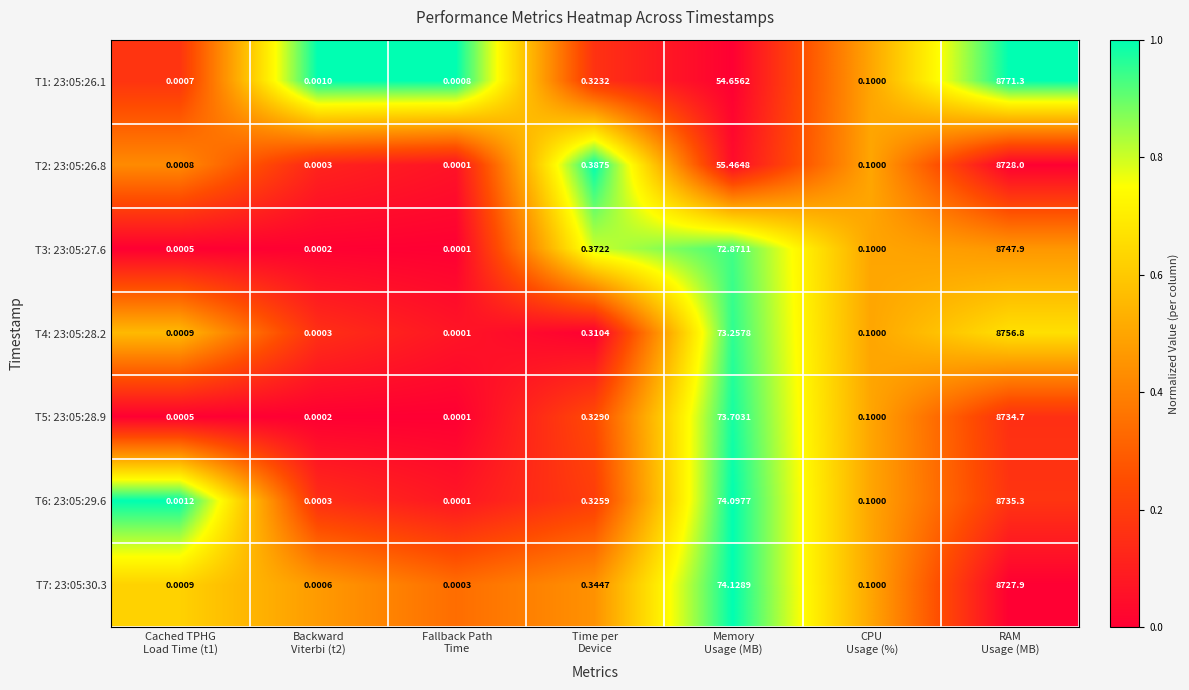

How many series are shown in this chart?

7